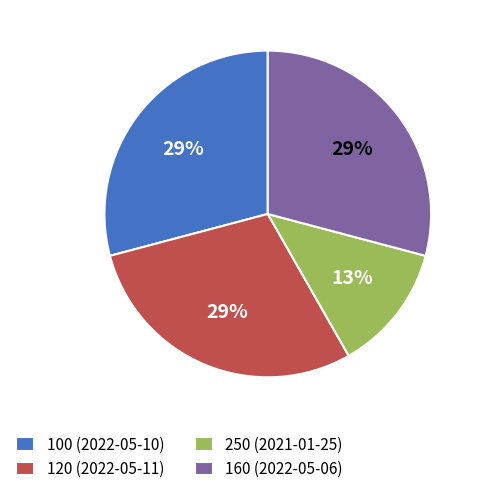

Is the sum of 160 (2022-05-06) and 120 (2022-05-11) greater than half?

Yes